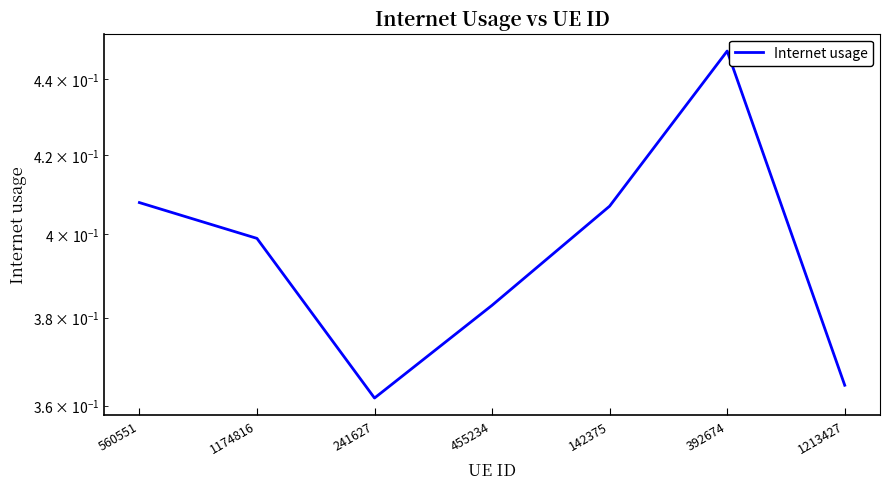

Reading left to right, what are all the values shown in this chart?

0.4	0.4	0.4	0.4	0.4	0.4	0.4